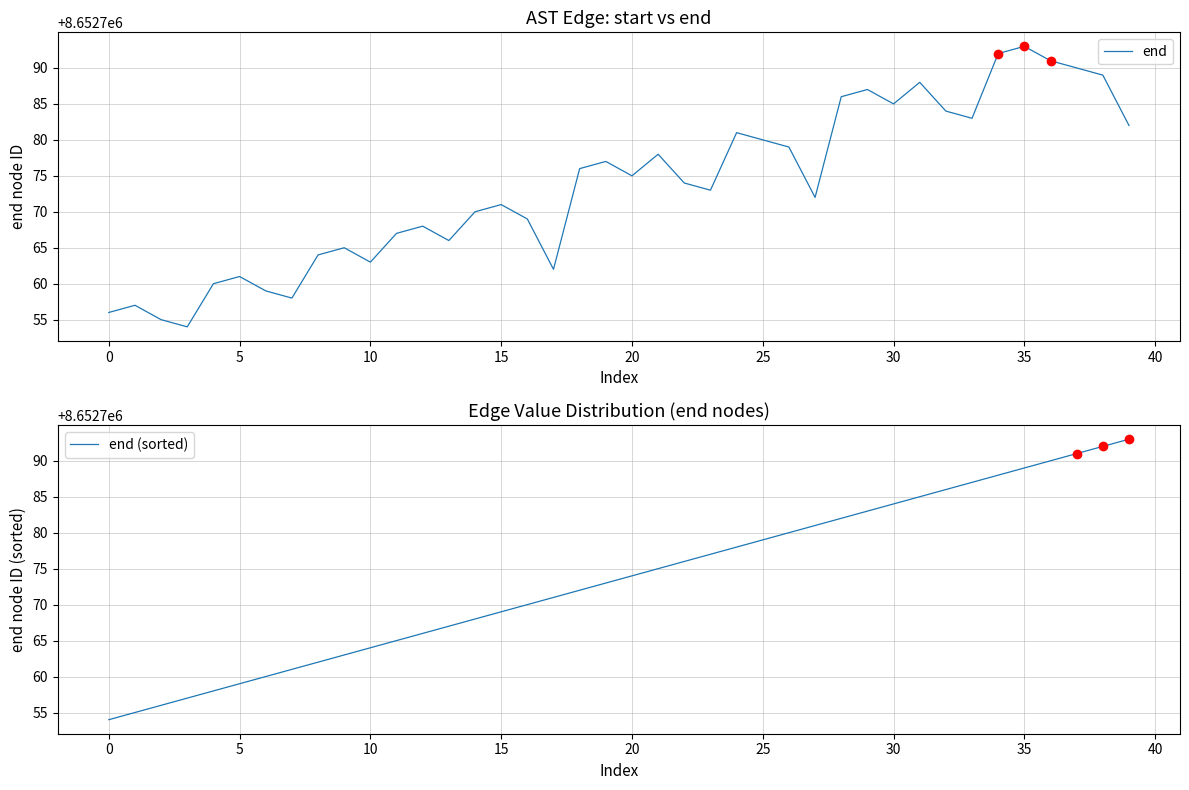

What is the sum of the end values at 35 and 15?

17305564